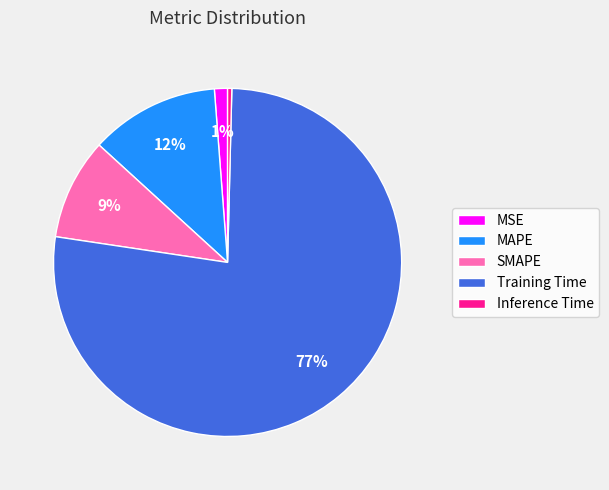

True or false: SMAPE accounts for 9% of the total.

True